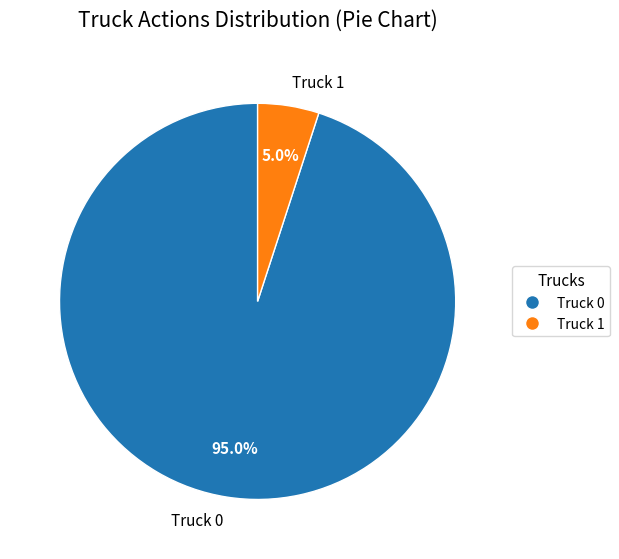

How much of the chart is everything except Truck 0?

5.0%